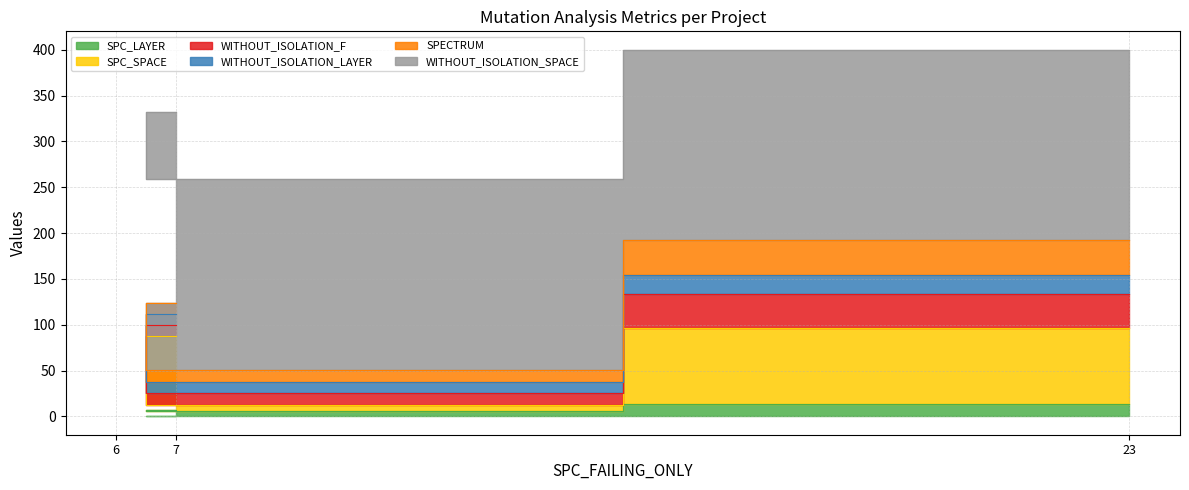

What is the sum of all WITHOUT_ISOLATION_SPACE values?

624